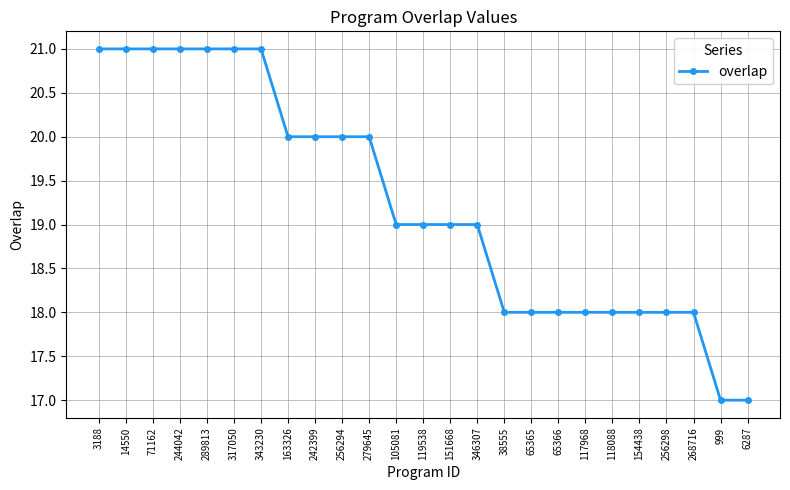

Which has a higher value, 279645 or 118088?

279645